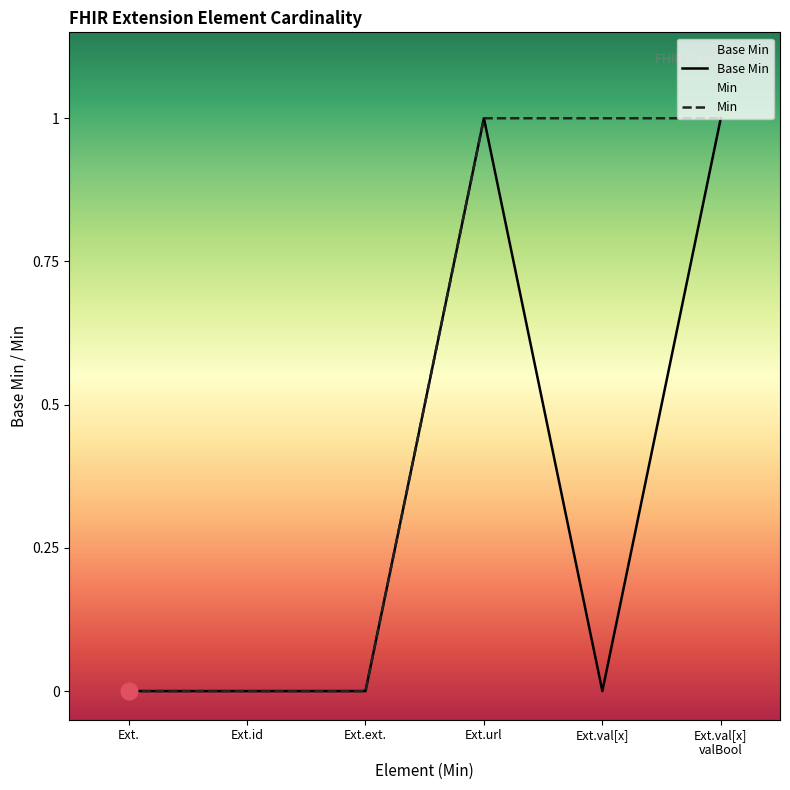

True or false: Base Min has a value of 0 at Ext.ext..

True